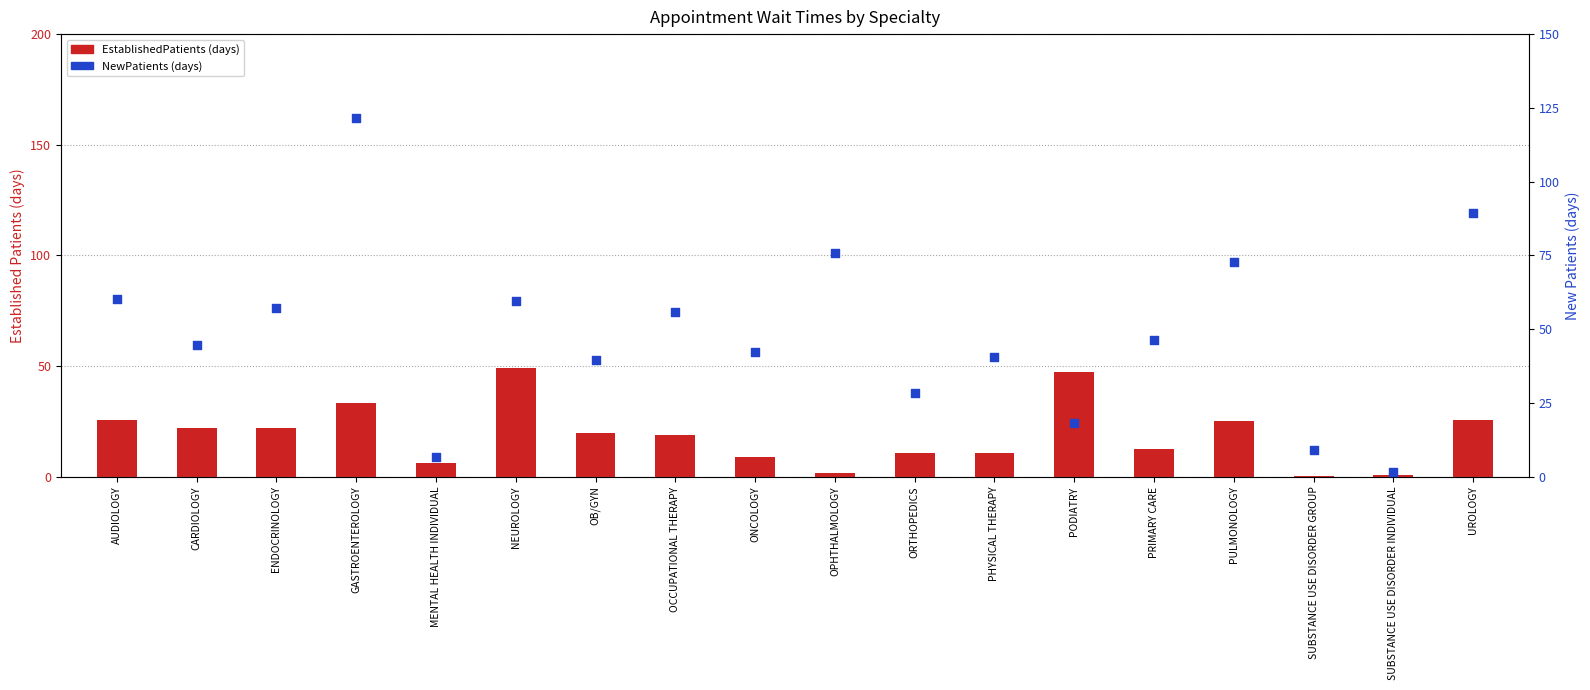

At which category is the sum across all series the highest?

GASTROENTEROLOGY